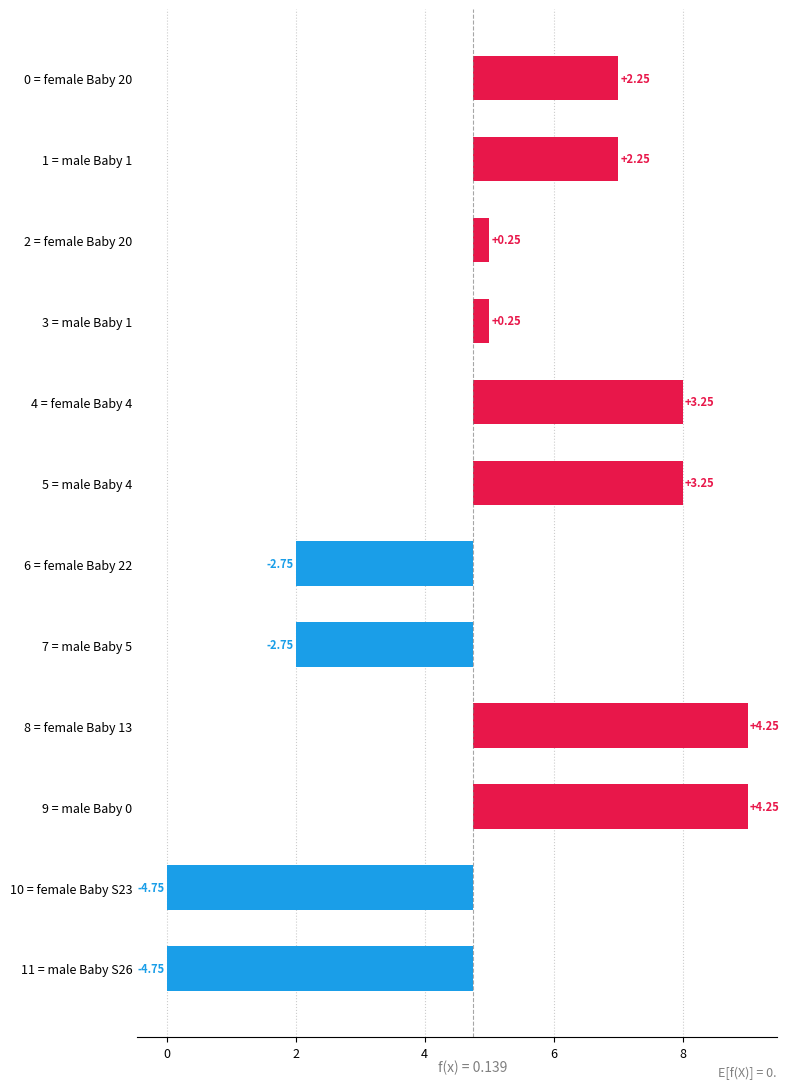

What is the difference between the maximum and second lowest values?

9.0